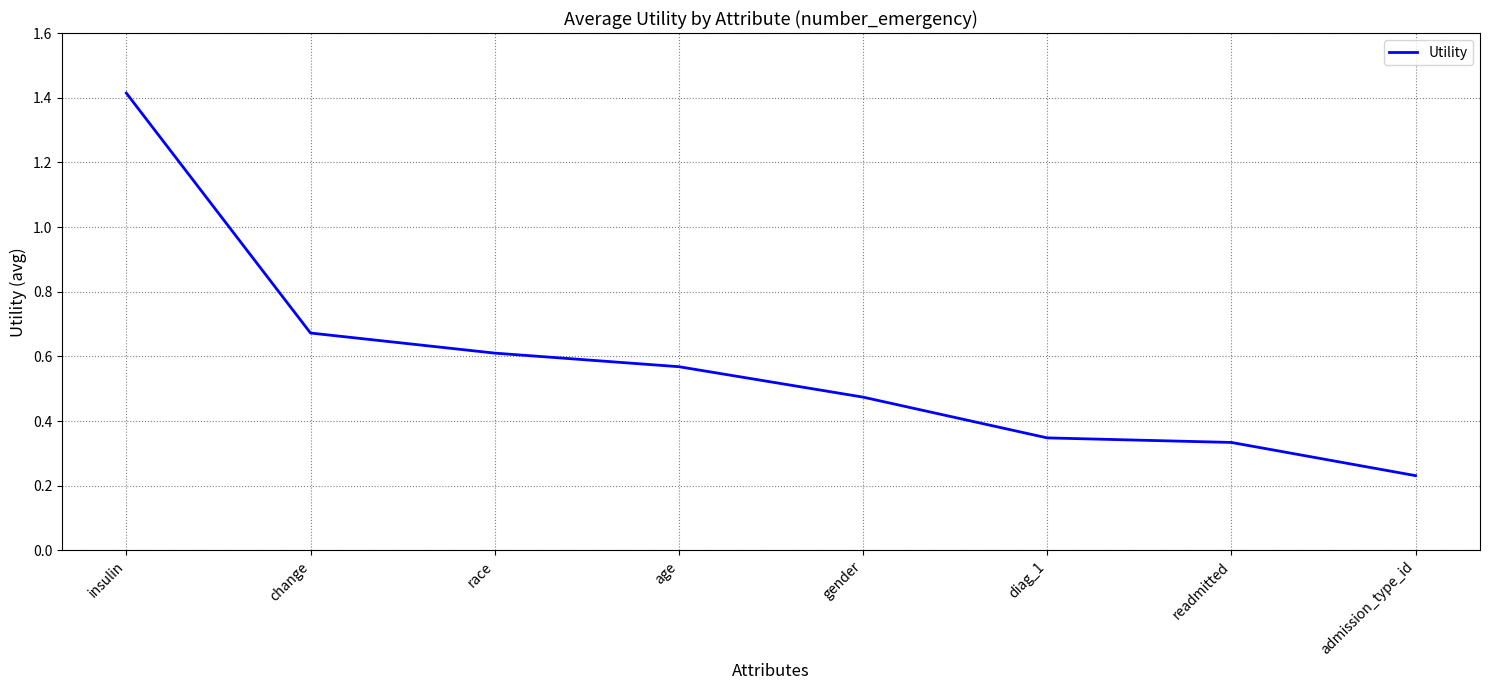

What is the maximum value shown in the chart?

1.4